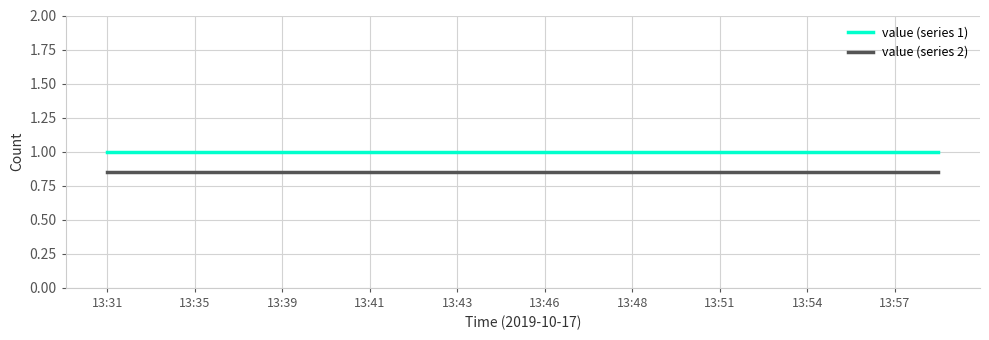

True or false: value (series 1) and value (series 2) cross at least once.

False